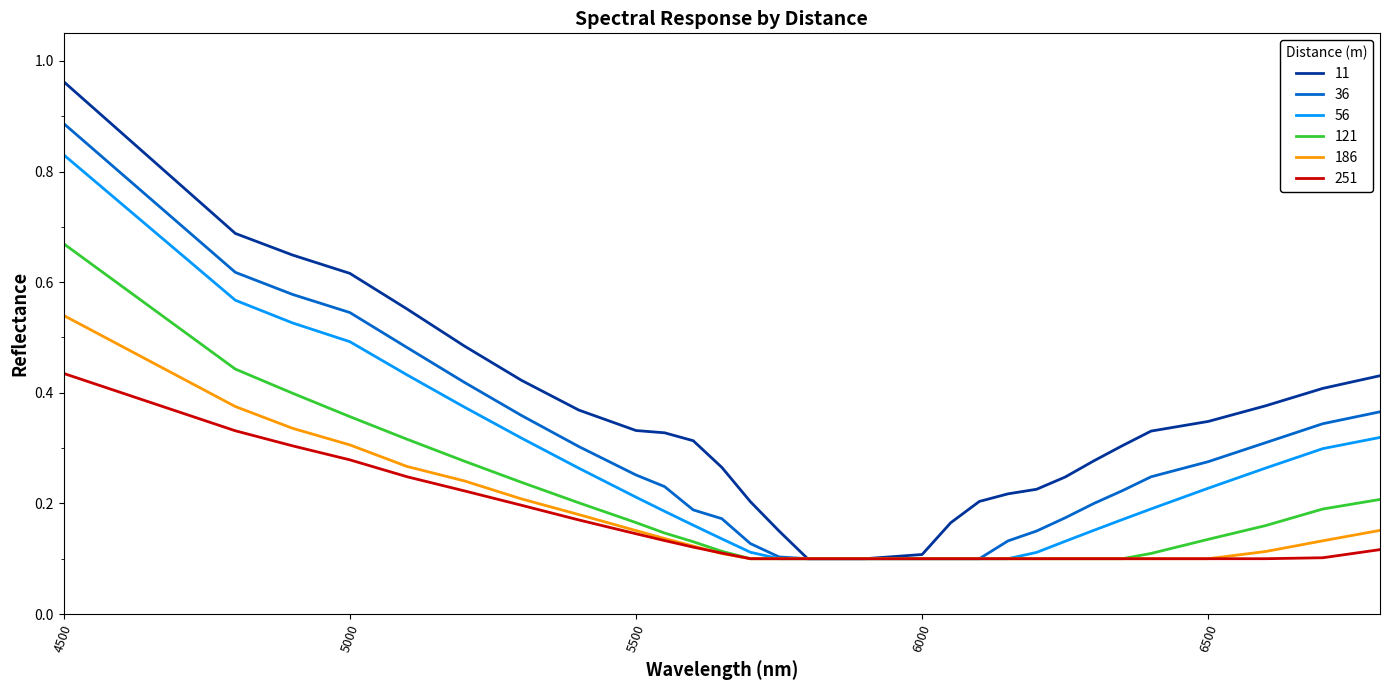

Which series has the largest total across all categories?

11